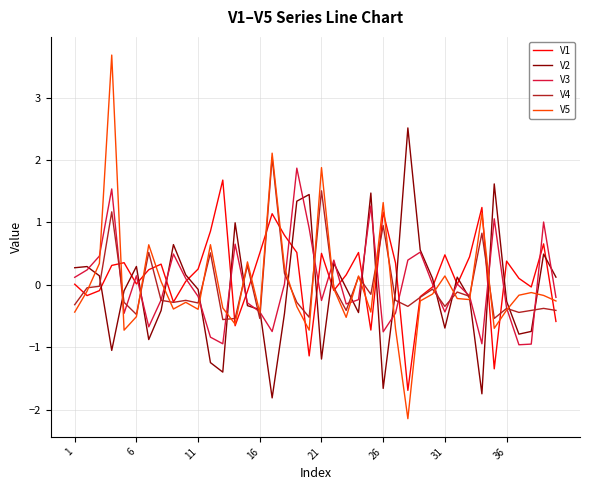

What is the minimum value for V4?

-0.6